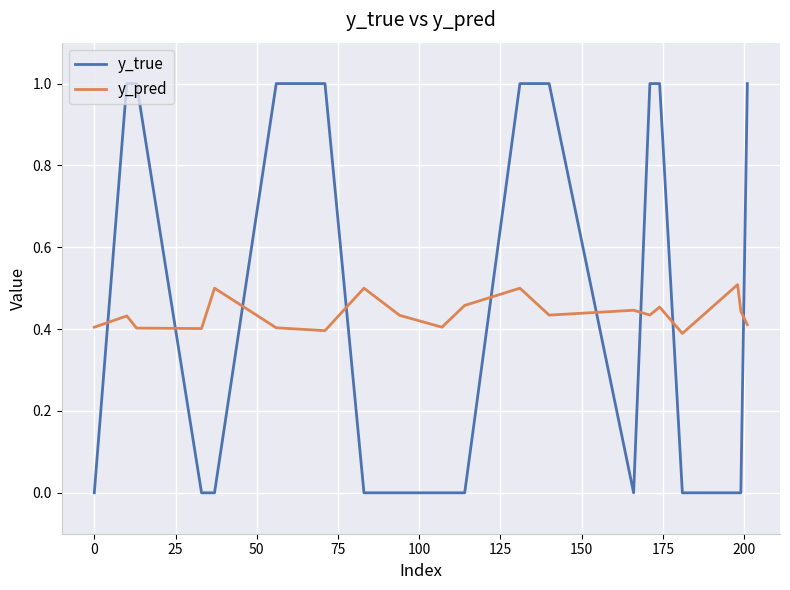

How many lines are shown in the chart?

2